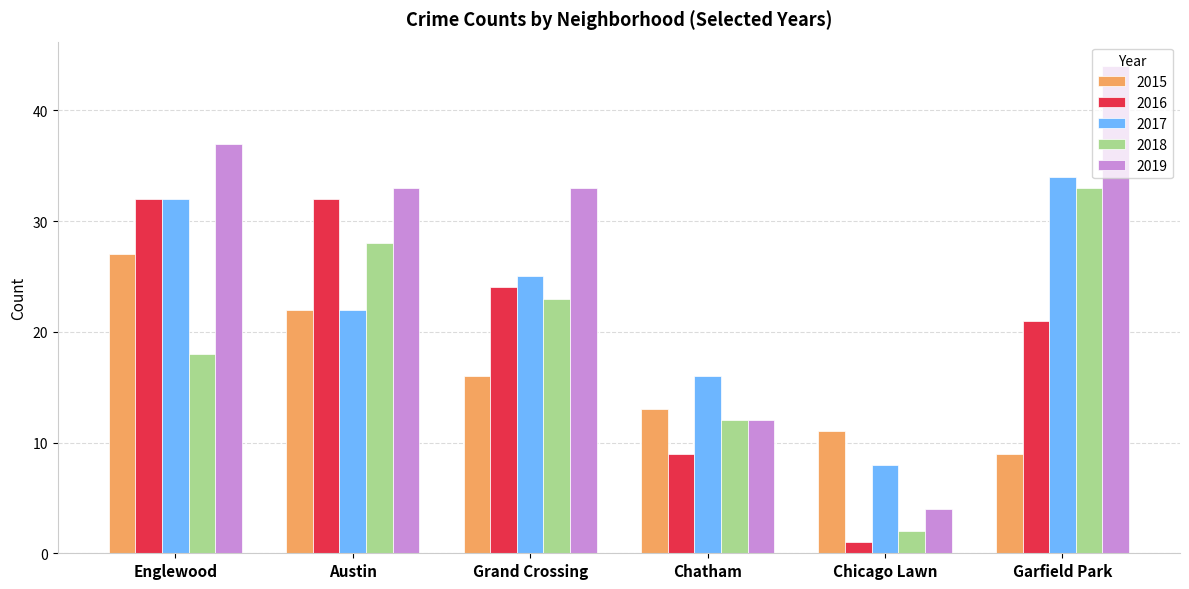

The 2015 series shows 3 at Chatham. True or false?

False